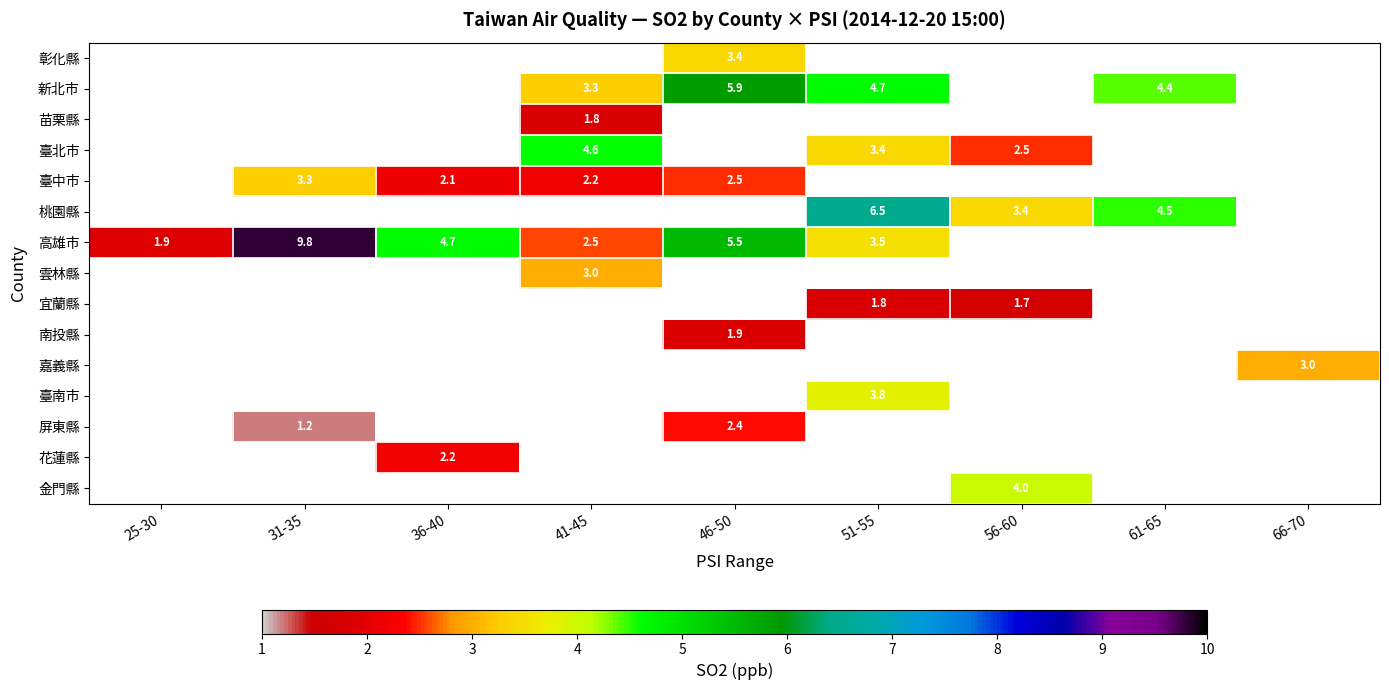

The value of 苗栗縣 at 41-45 is 1.8. True or false?

True